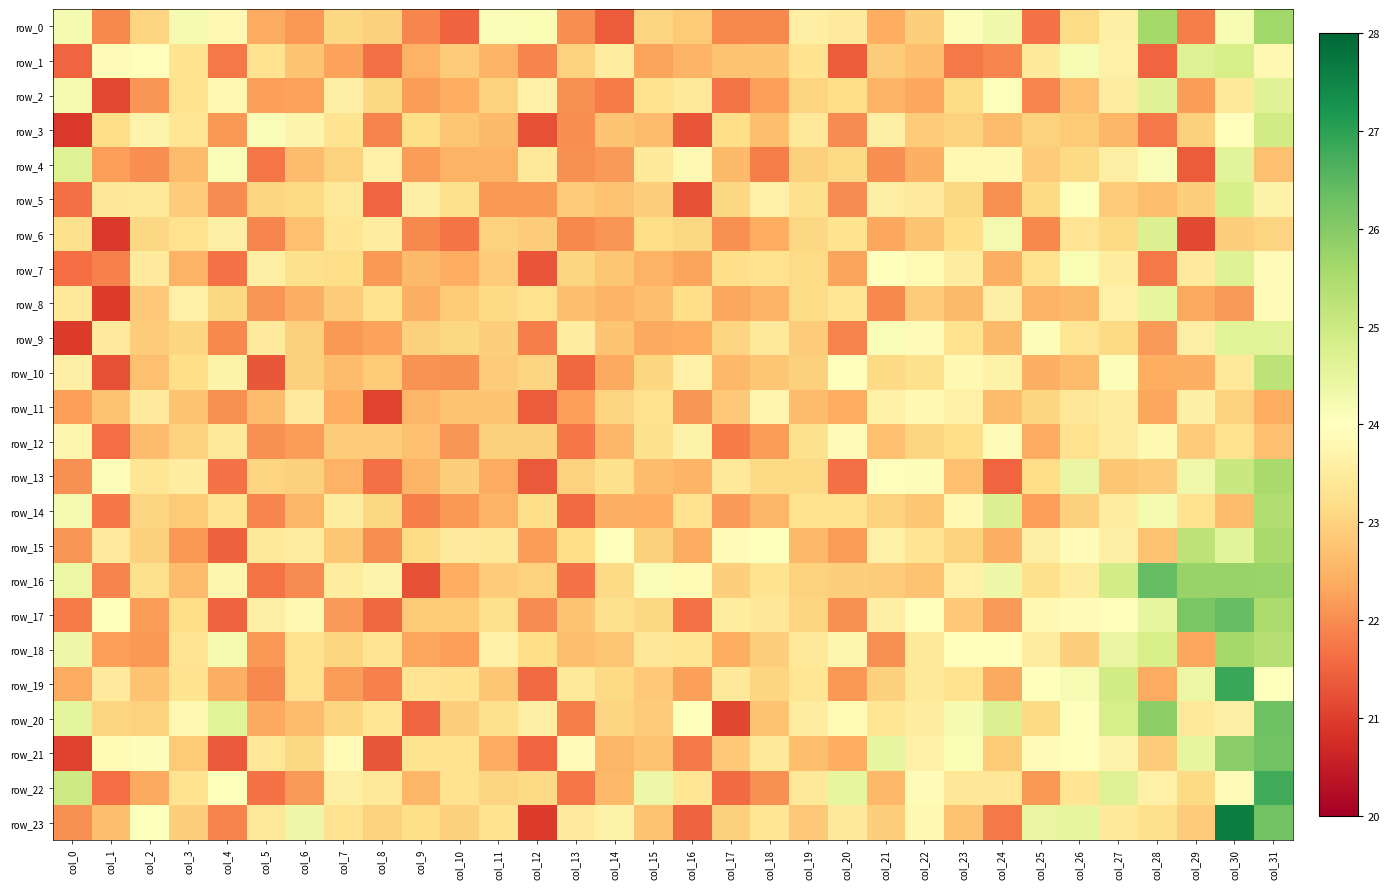

At col_0, list the series in order from smallest to largest.

row_3, row_9, row_21, row_1, row_7, row_5, row_17, row_23, row_13, row_15, row_11, row_19, row_6, row_8, row_10, row_12, row_0, row_2, row_14, row_18, row_16, row_20, row_4, row_22